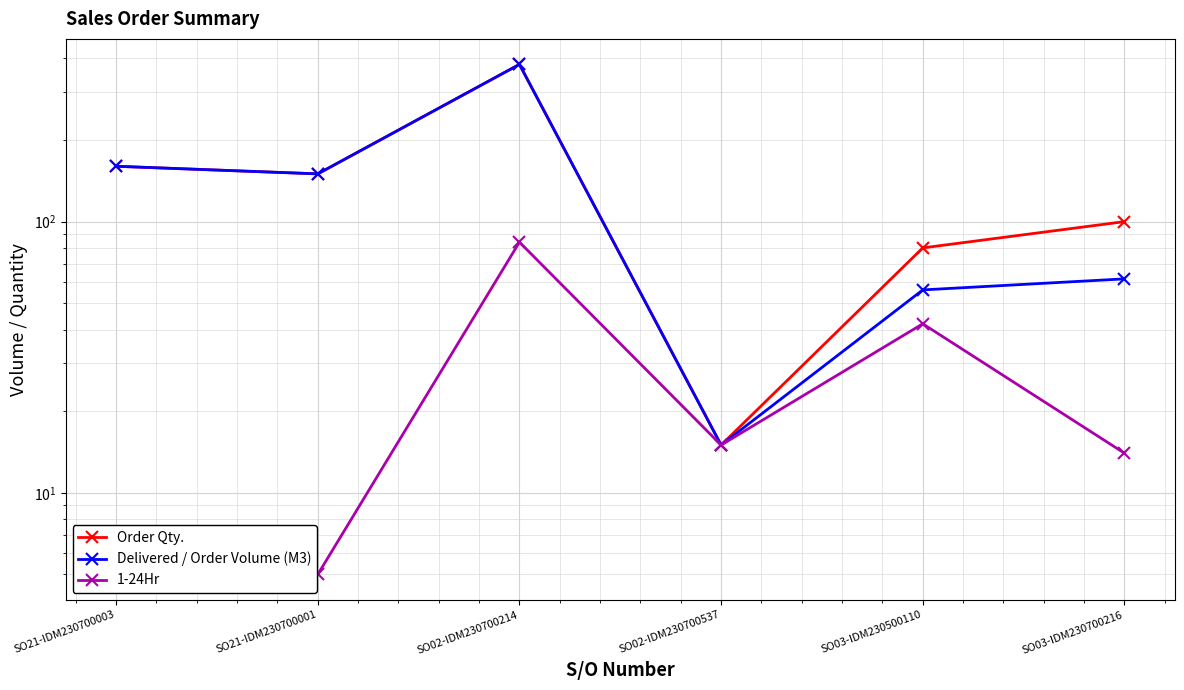

What is the greatest value displayed?

380.0